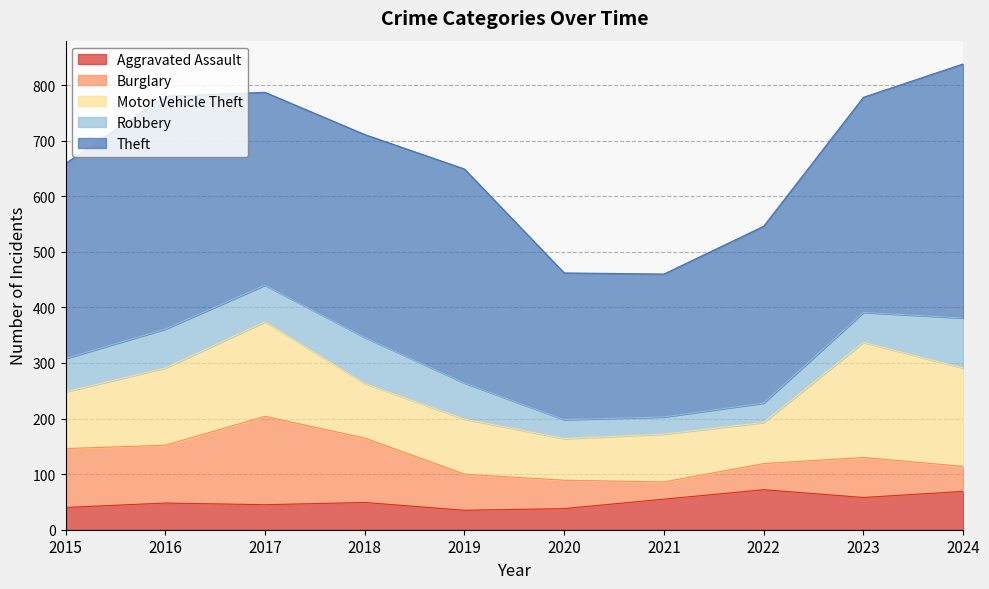

True or false: Theft and Robbery intersect in this chart.

False